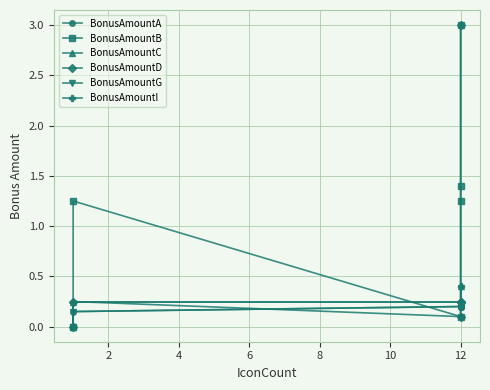

How many values in the BonusAmountG series exceed 0?

5